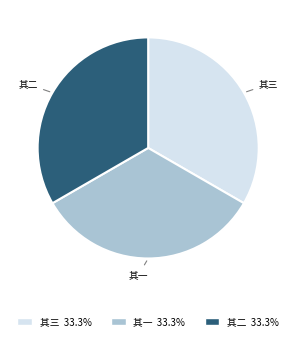

Approximately how many times larger is the value at 其三 compared to 其一?

1.0